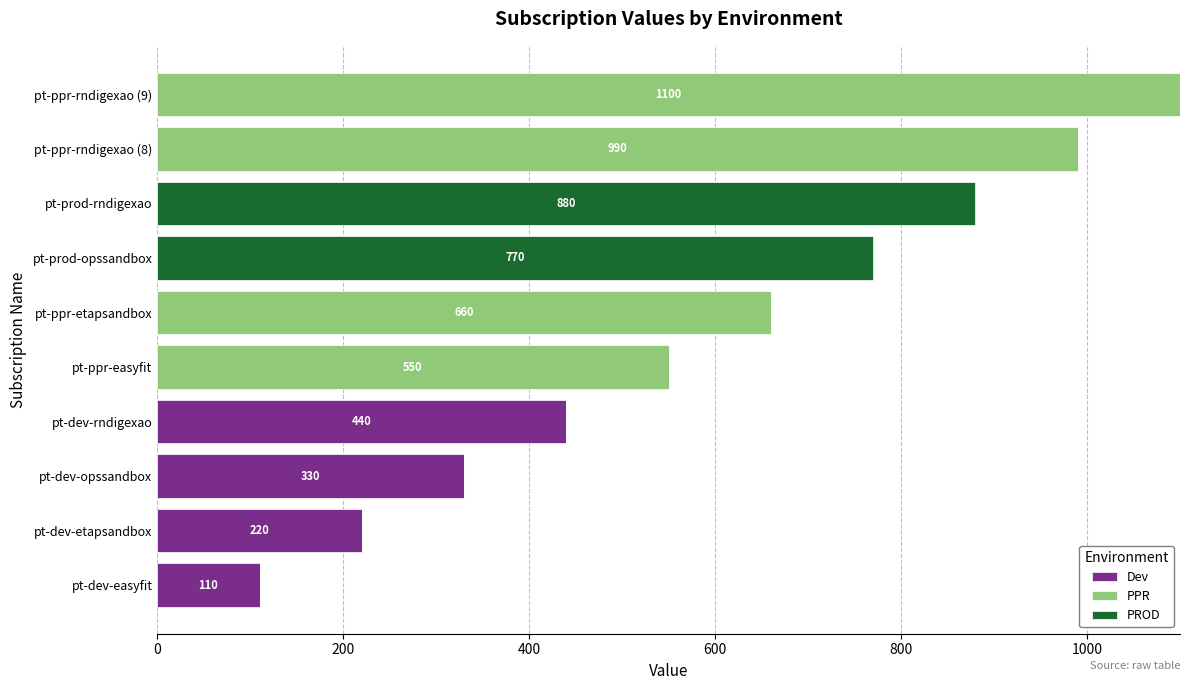

Which category has the highest value in the Dev series?

pt-dev-rndigexao